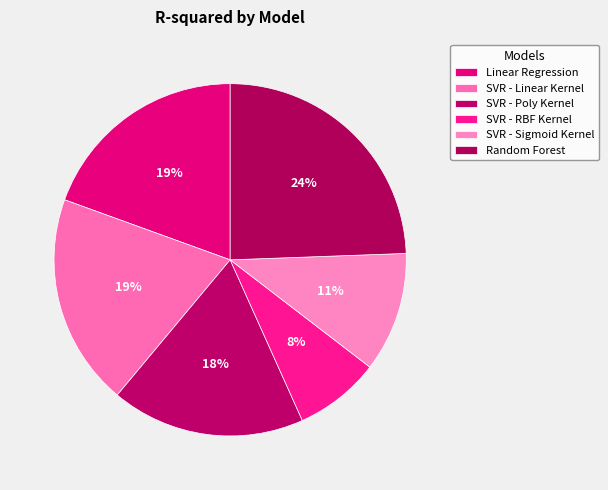

How many slices are in this pie chart?

6